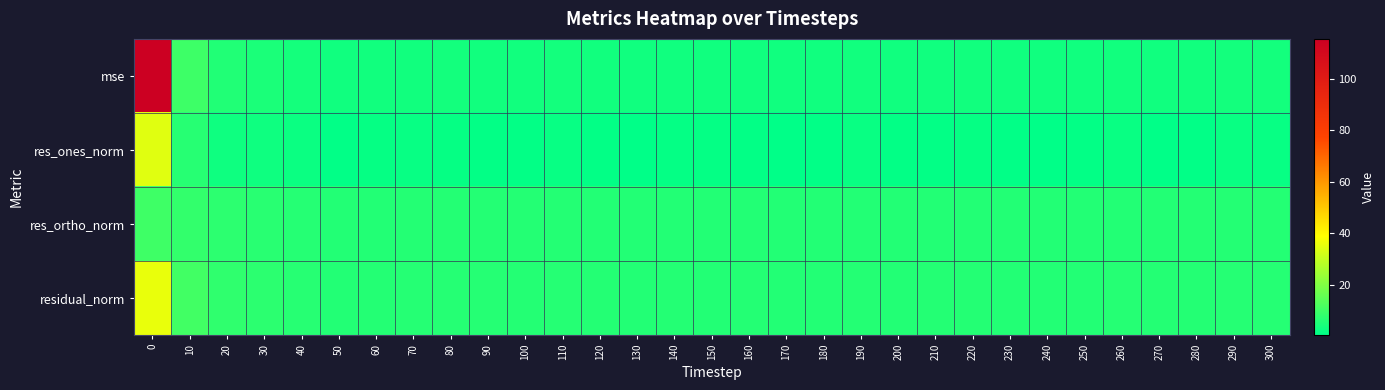

Which label corresponds to the smallest value in the chart?

240